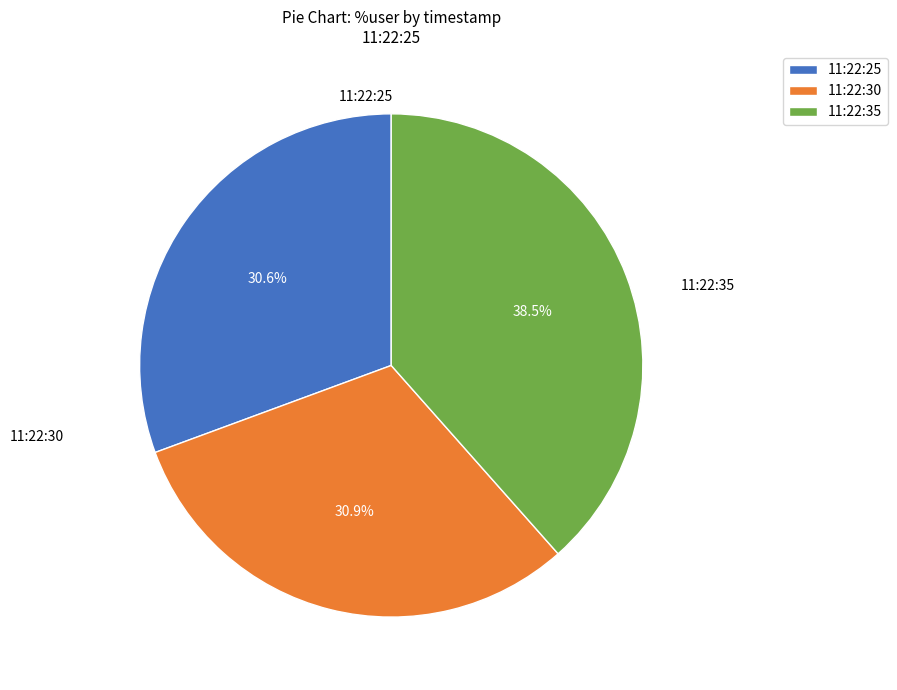

The 11:22:25 slice represents 31% of the pie. True or false?

True